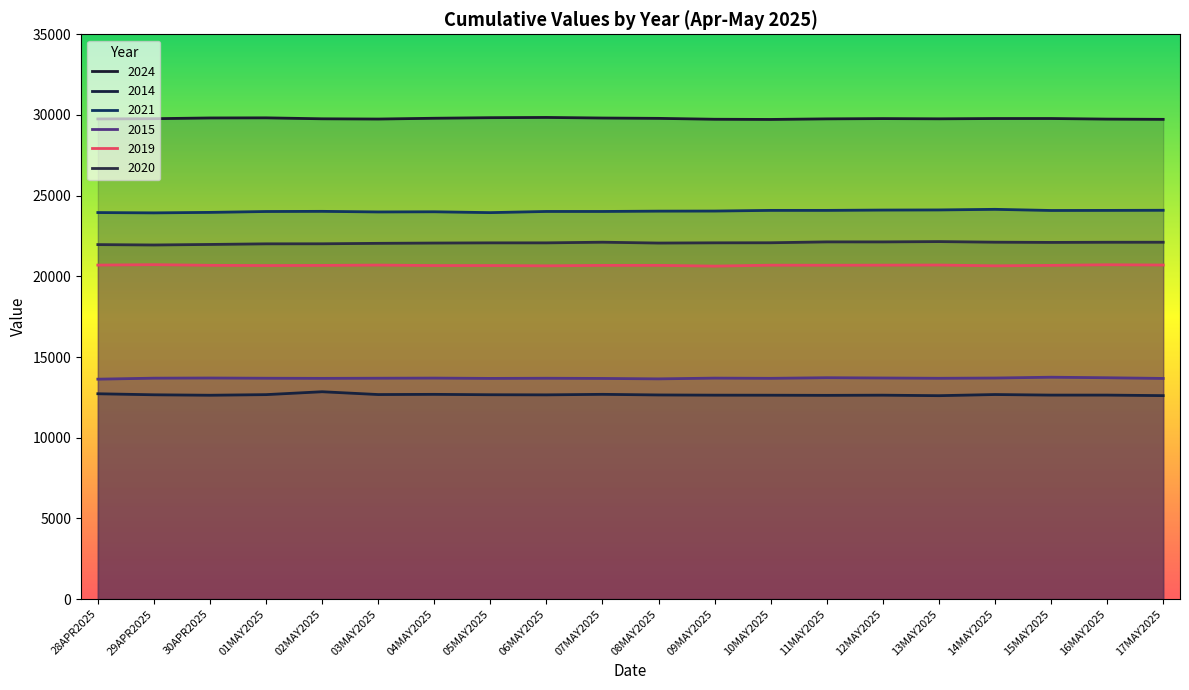

Rank the series at 12MAY2025 from lowest to highest value.

2014, 2015, 2019, 2020, 2021, 2024